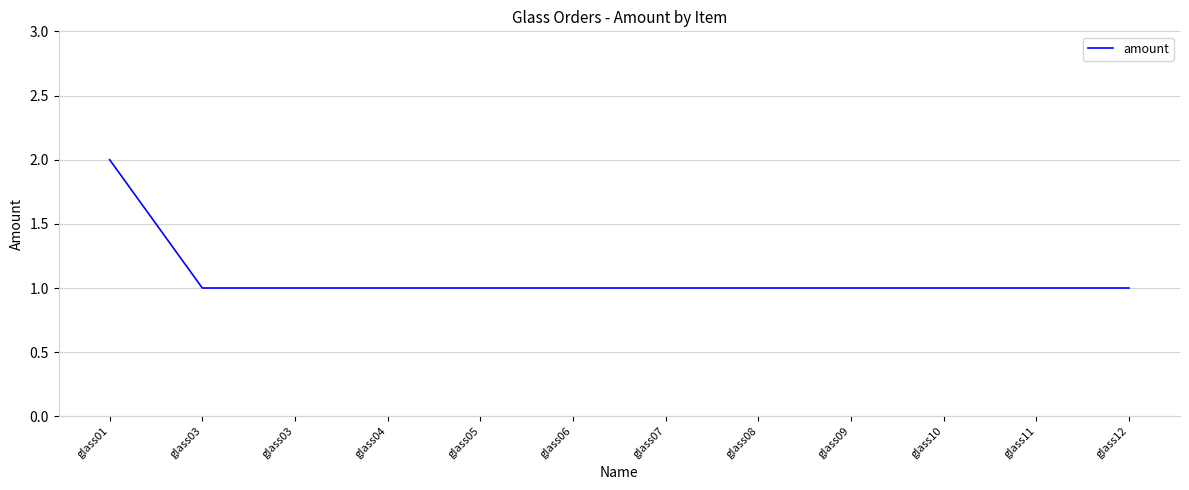

How many categories are shown in the chart?

12